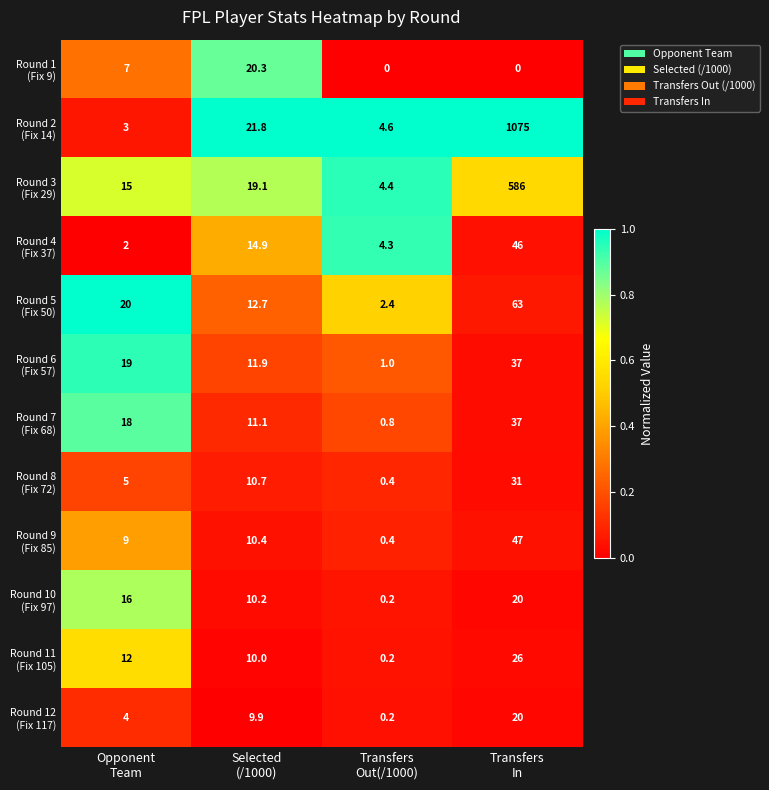

What is the greatest value displayed?

1075.0